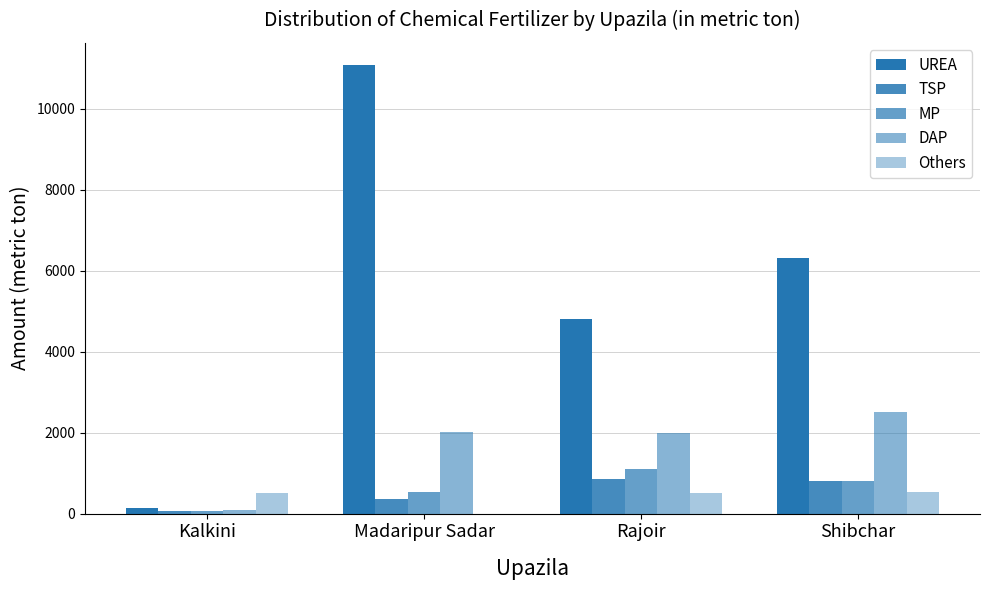

The Others series shows 525 at Shibchar. True or false?

True